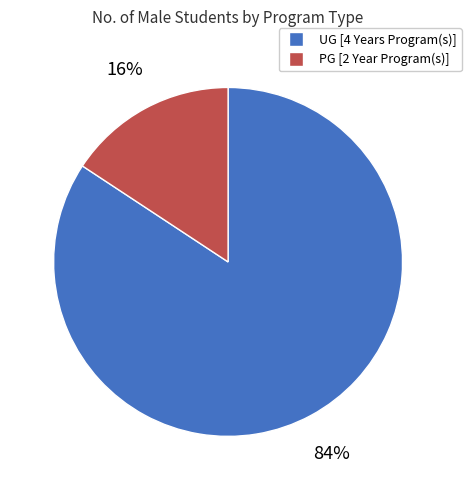

The UG [4 Years Program(s)] slice represents 75% of the pie. True or false?

False